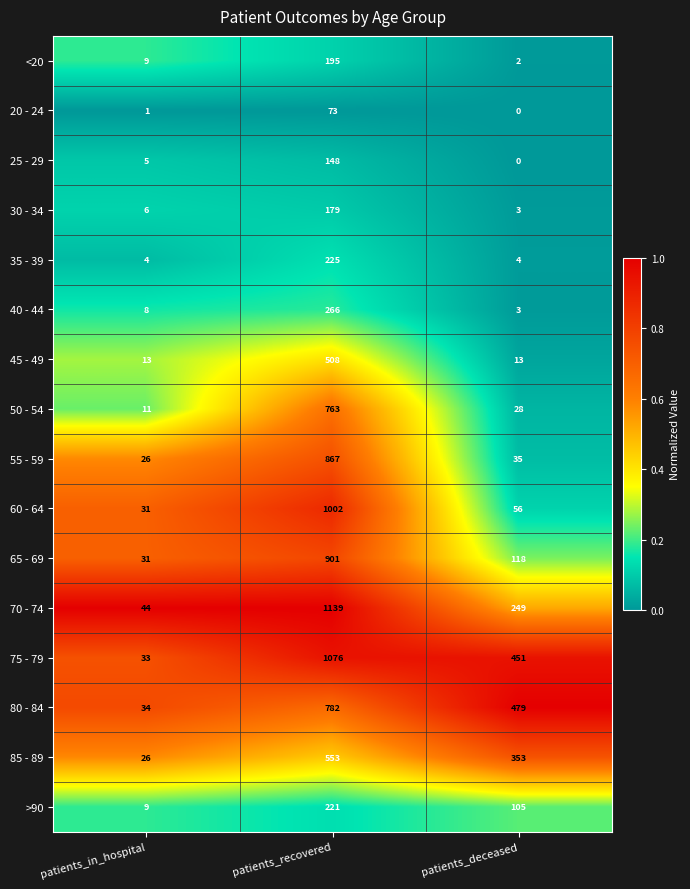

What is the difference between the highest and lowest values at patients_in_hospital?

43